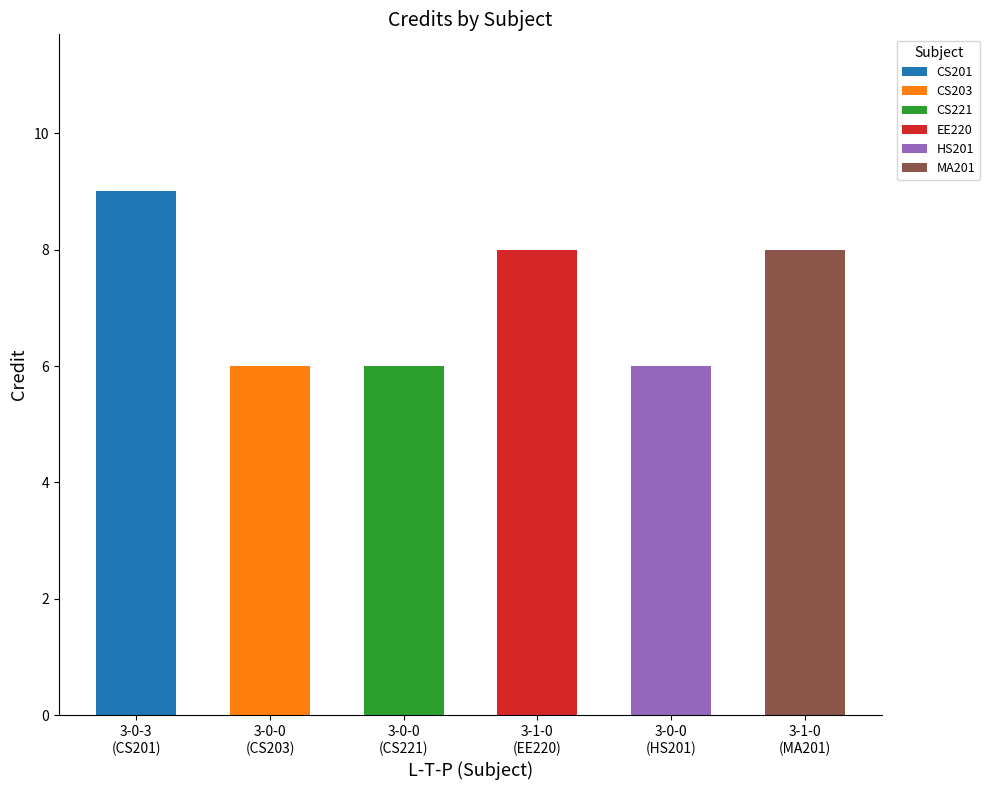

Which category has the highest value across all series?

3-0-3 (CS201)